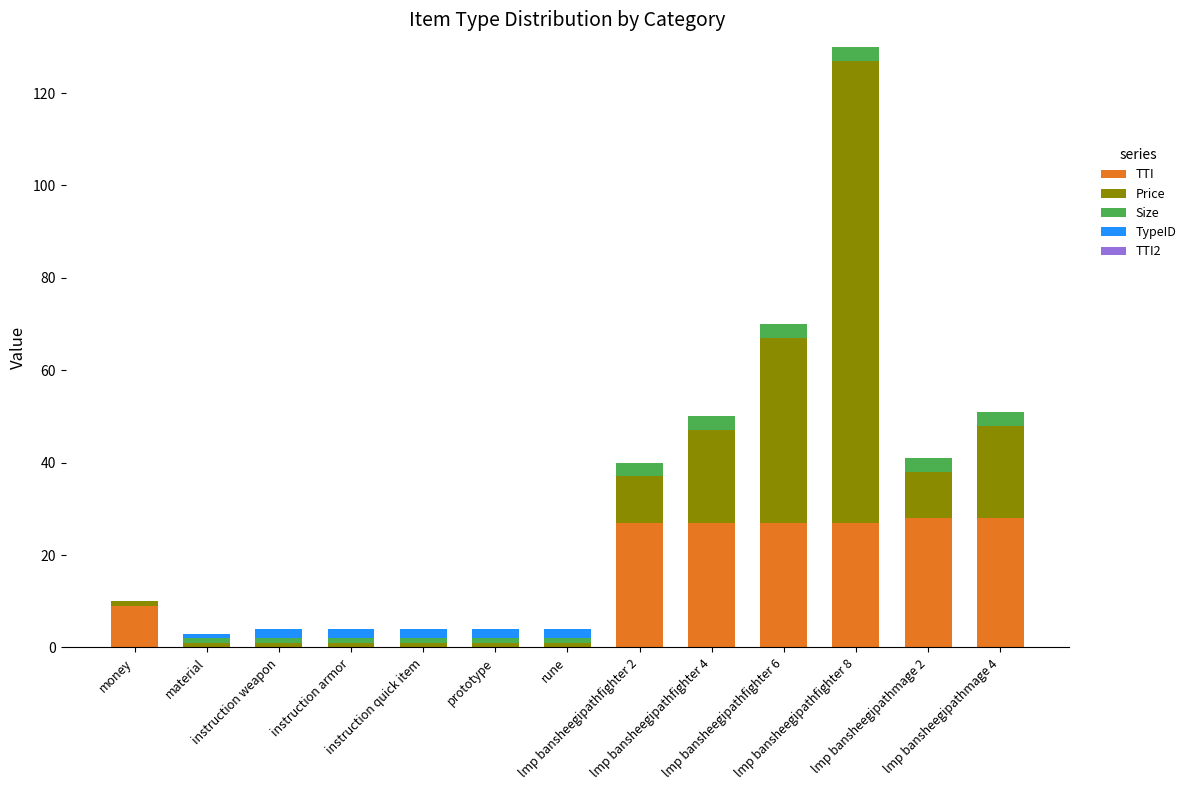

What is the maximum value for TTI?

28